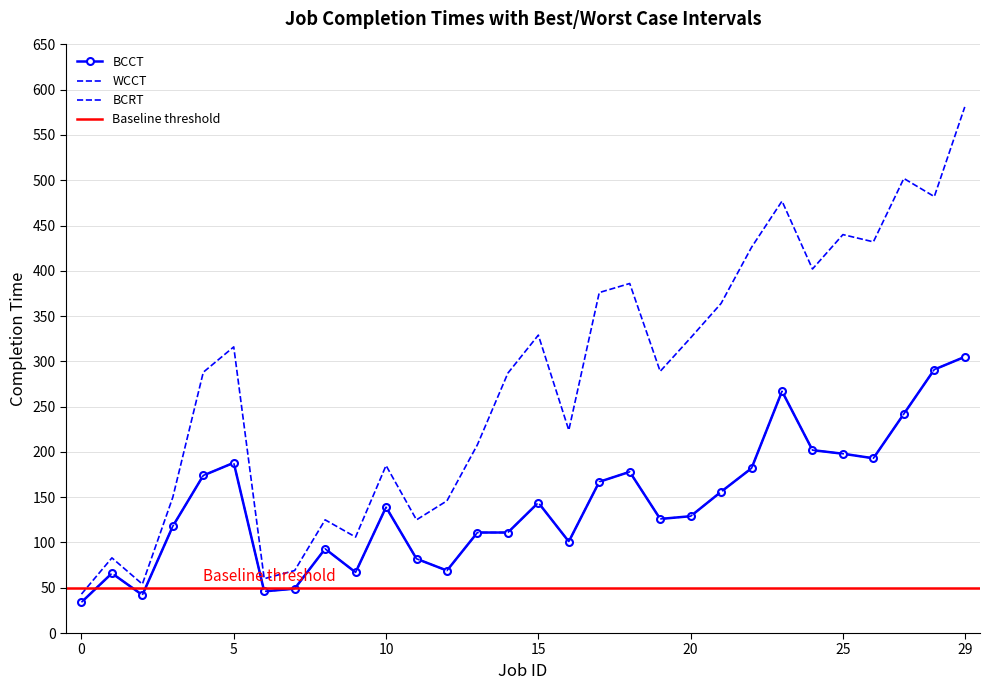

The value of BCCT at 11 is 120. True or false?

False